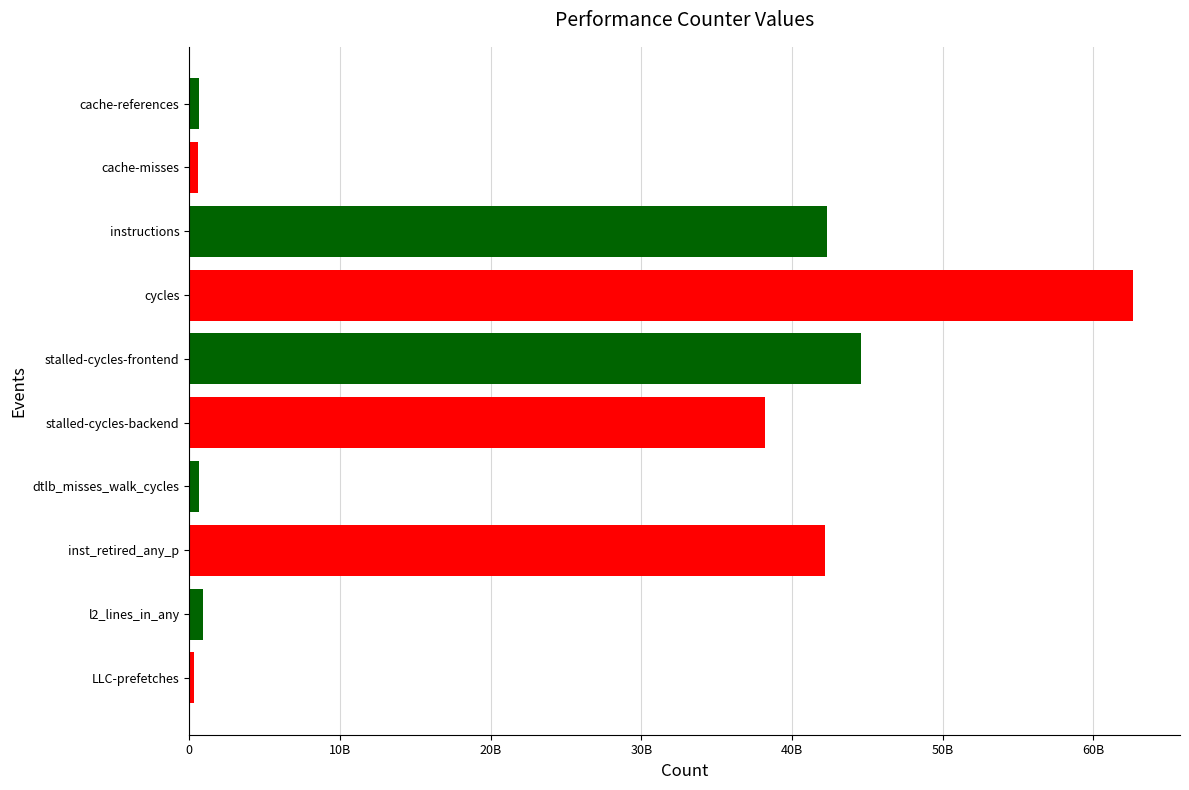

Are the bars grouped side by side (vs. stacked)?

No